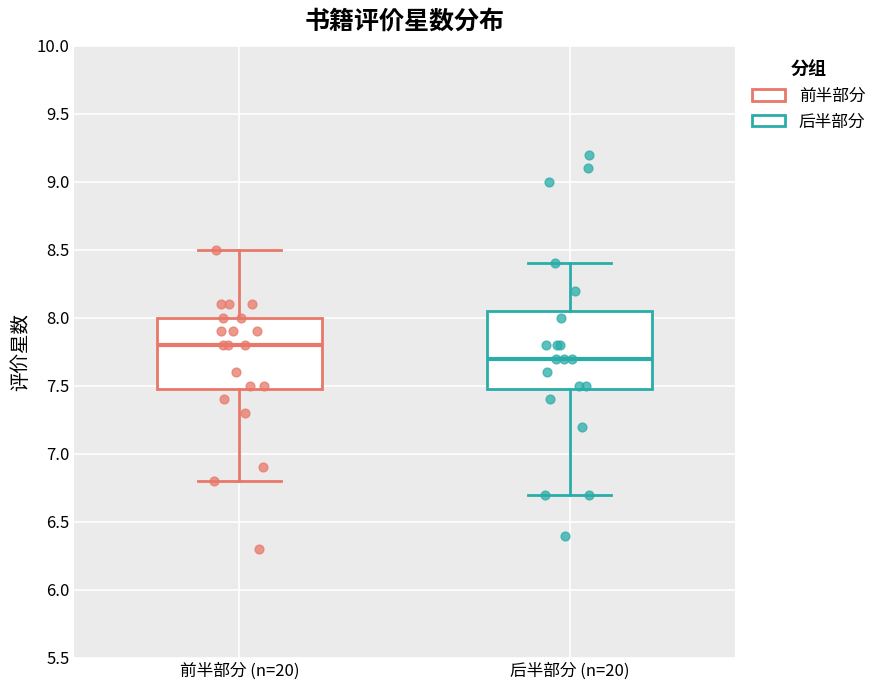

Which box is the tallest, from its lower edge to its upper edge?

后半部分 (n=20)